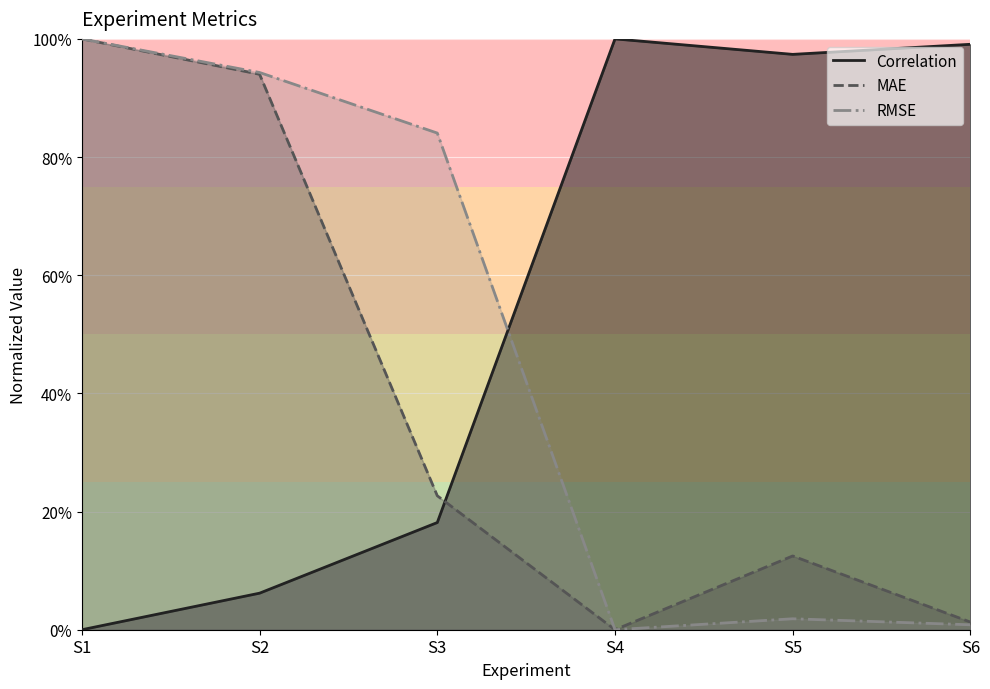

Reading left to right, what are all the values shown in this chart?

Correlation: 0.0	0.1	0.2	1.0	1.0	1.0
MAE: 1.0	0.9	0.2	0.0	0.1	0.0
RMSE: 1.0	0.9	0.8	0.0	0.0	0.0